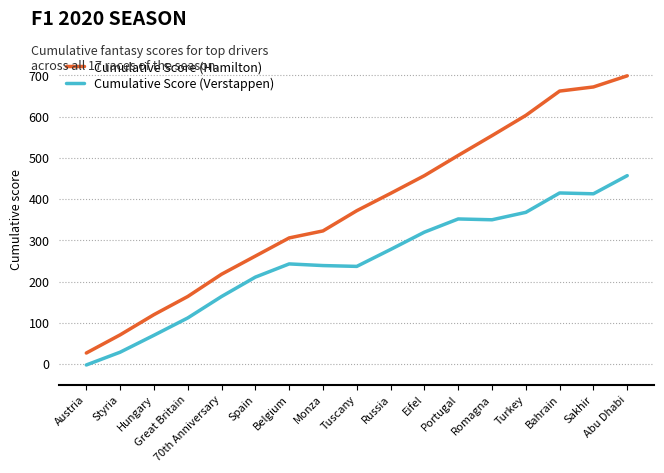

At which label does Cumulative Score (Hamilton) reach its peak?

Abu Dhabi